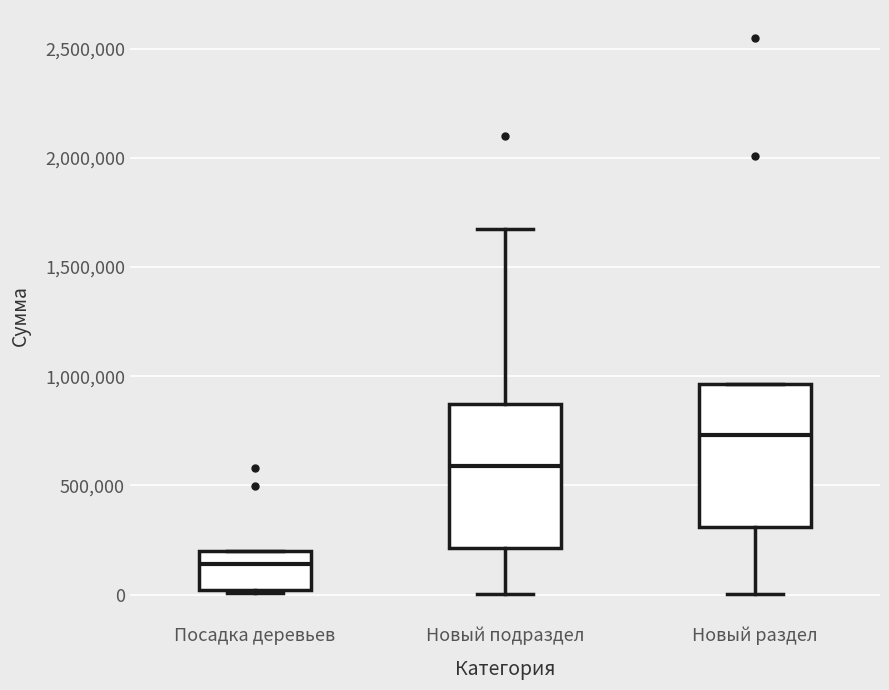

Where is the upper edge of the box for Посадка деревьев on the y-axis? The values are not printed on the chart, so give them approximately, as read against the axis.

200000